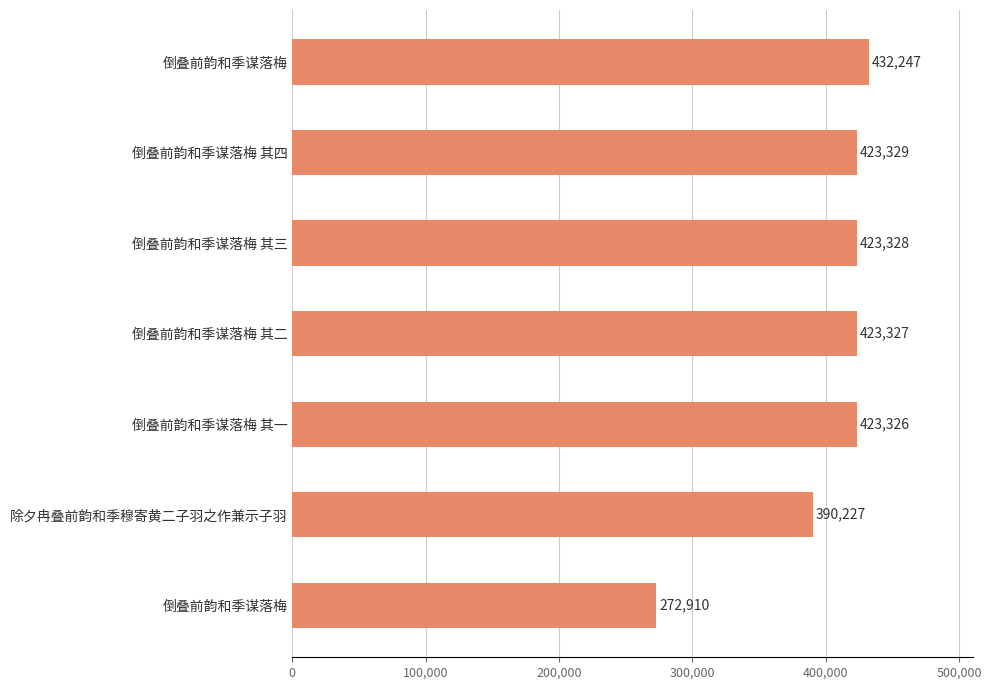

How many data points are less than 423327?

3